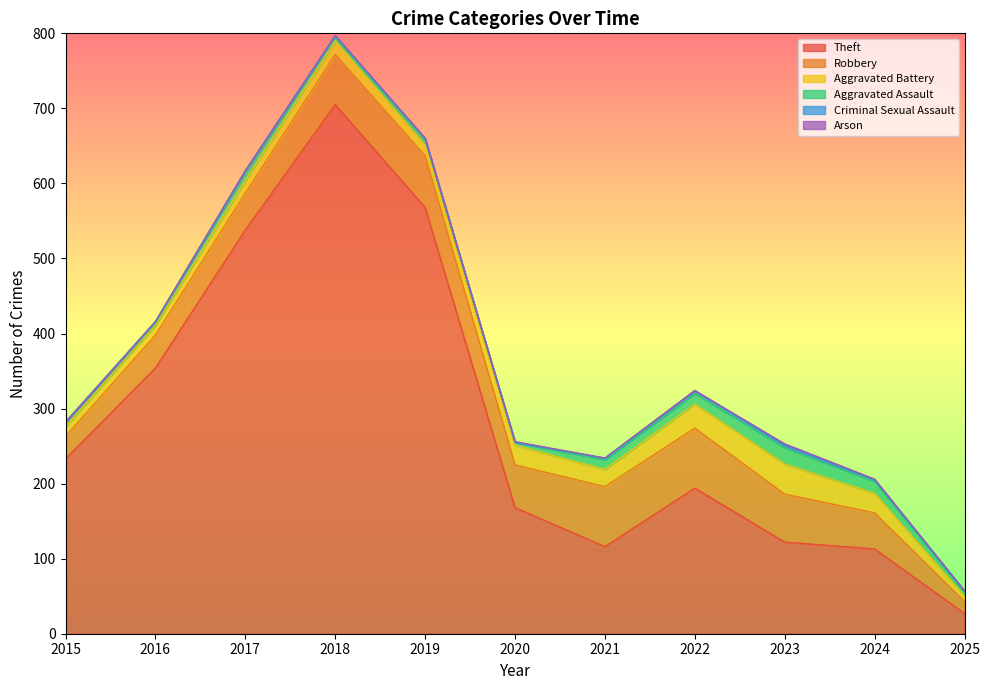

What is the greatest value displayed?

705